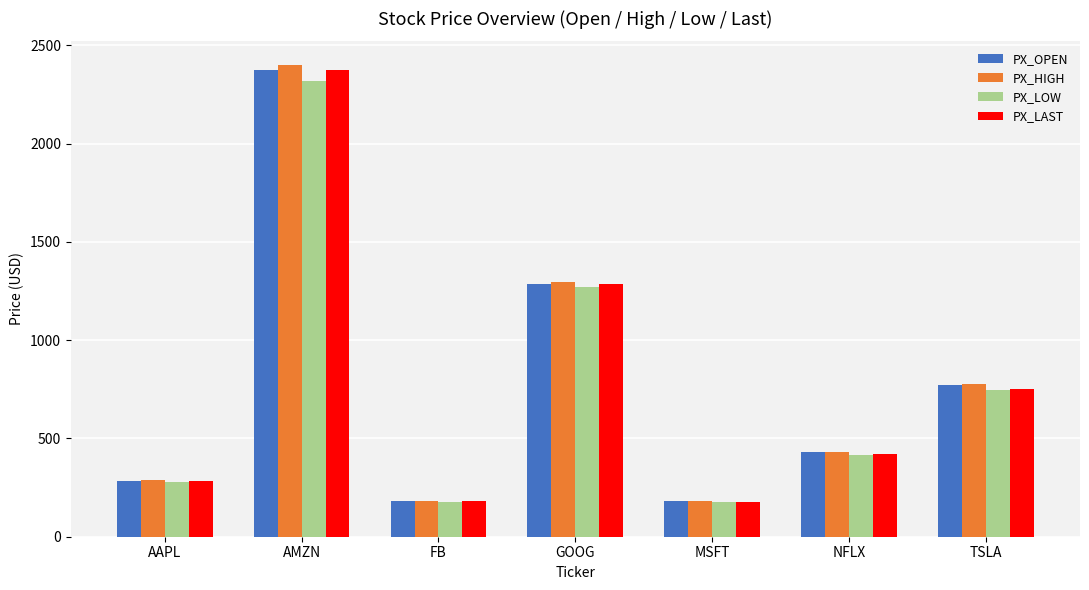

Are the bars grouped side by side (vs. stacked)?

Yes